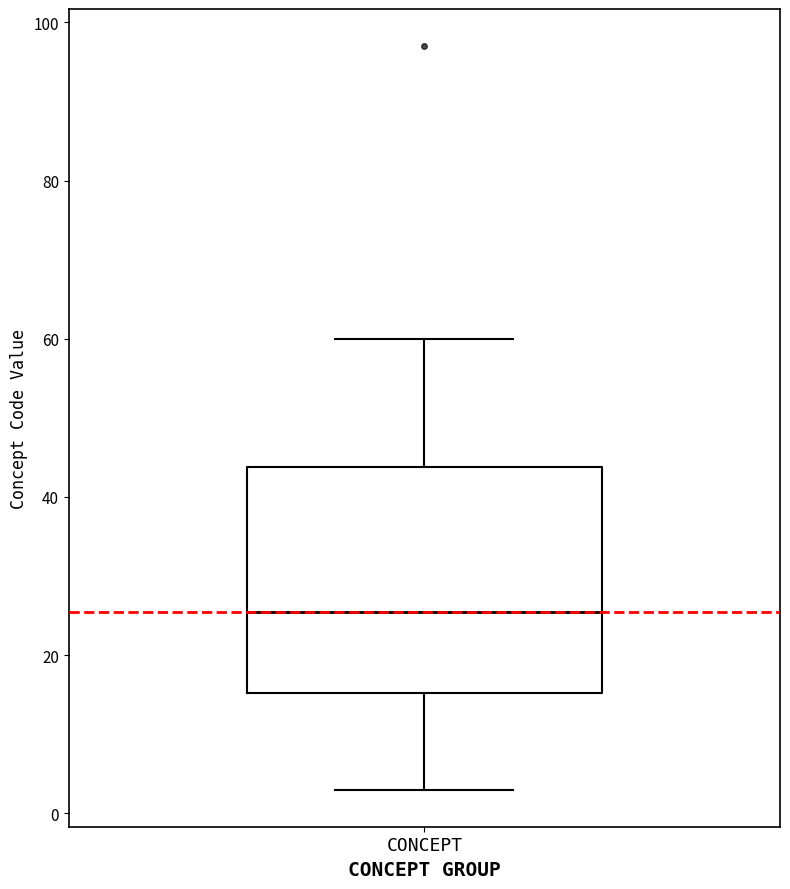

Read this box plot against the y-axis: the position of the median line, the range covered by the box, and the ends of both whiskers. The values are not printed on the chart, so give them approximately, as read against the axis.

median 26, box 16 to 44, whiskers 4 to 60